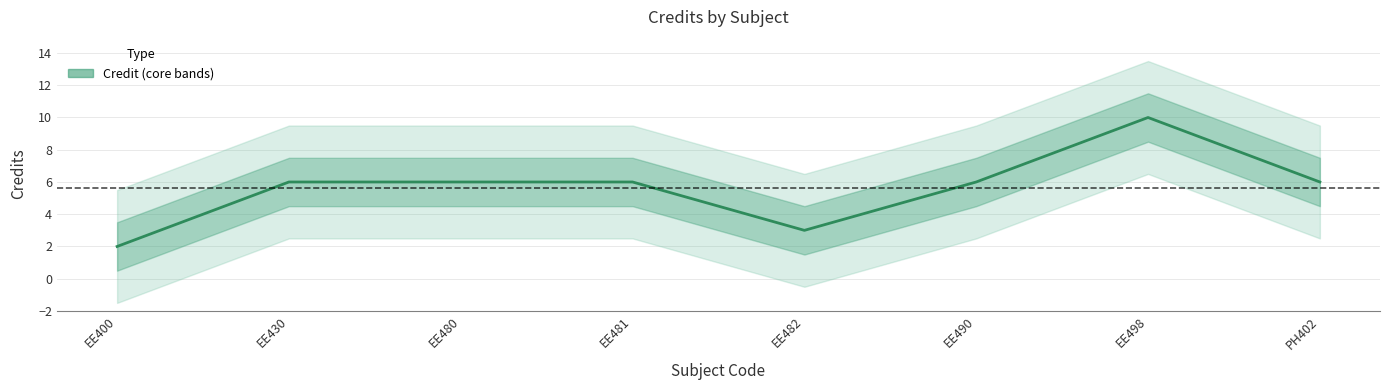

Rank the categories by value from highest to lowest.

EE498, EE430, EE480, EE481, EE490, PH402, EE482, EE400